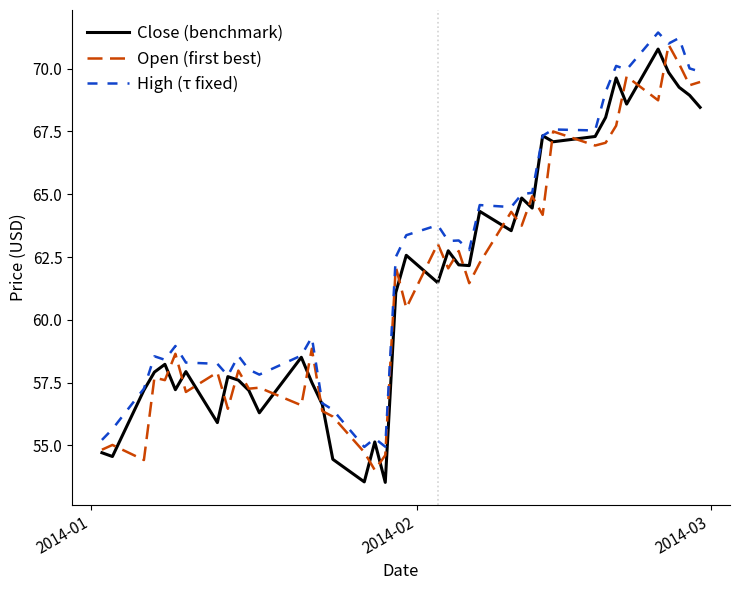

Does the chart display data point markers on the line(s)?

No